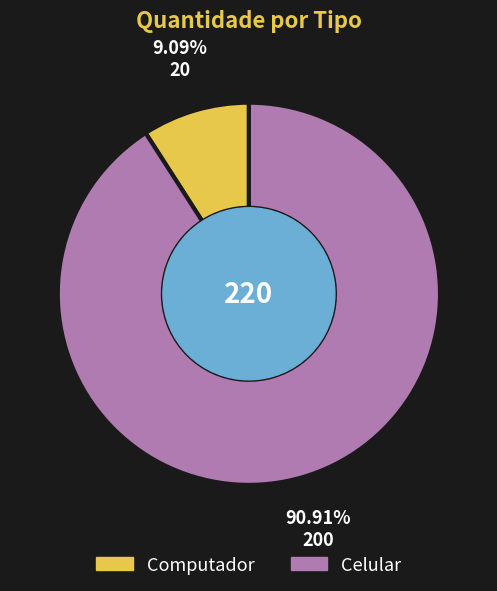

Rank the categories by value from lowest to highest.

Computador, Celular